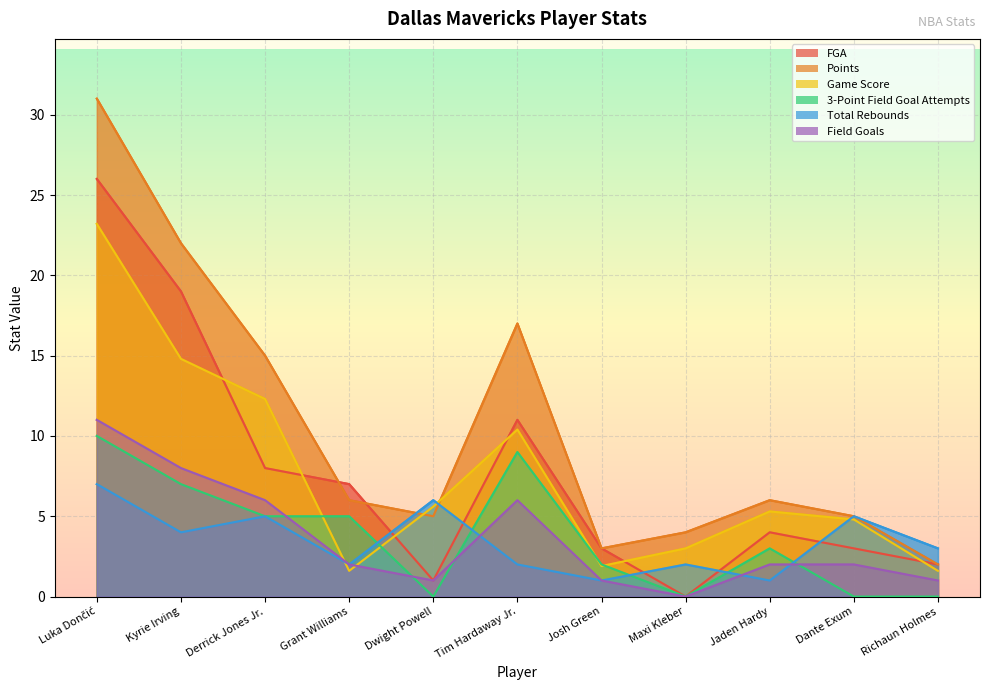

At which label does FGA reach its peak?

Luka Dončić